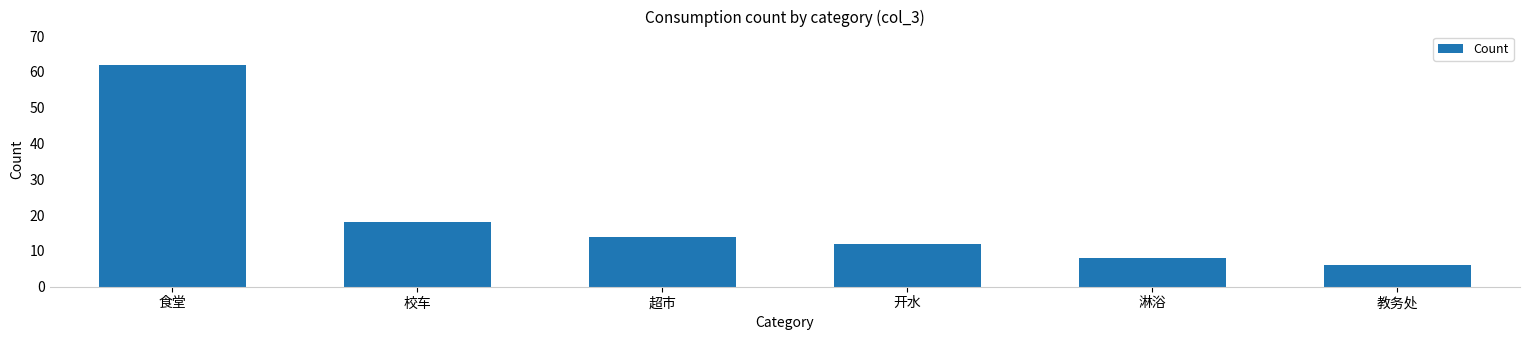

At which category does the chart reach its peak across all series?

食堂